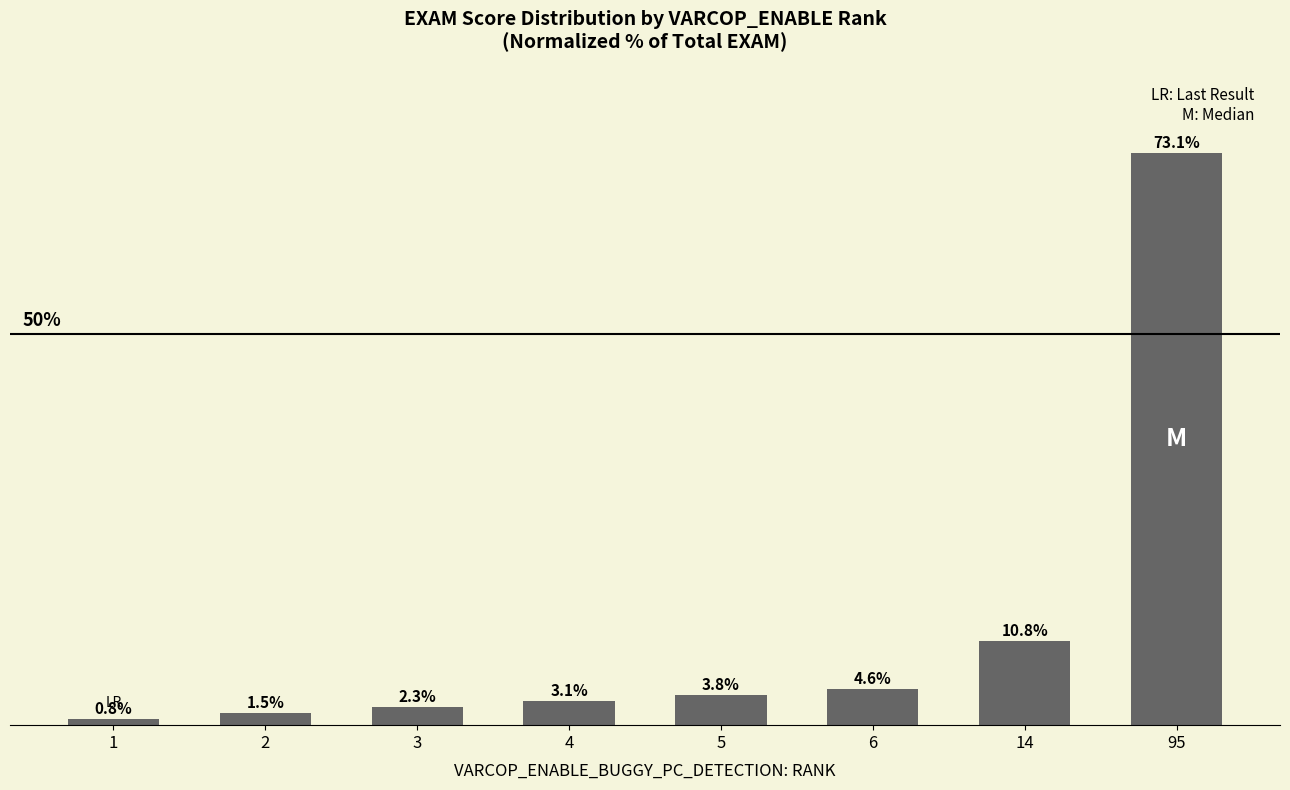

Rank the categories by value from highest to lowest.

95, 14, 6, 5, 4, 3, 2, 1